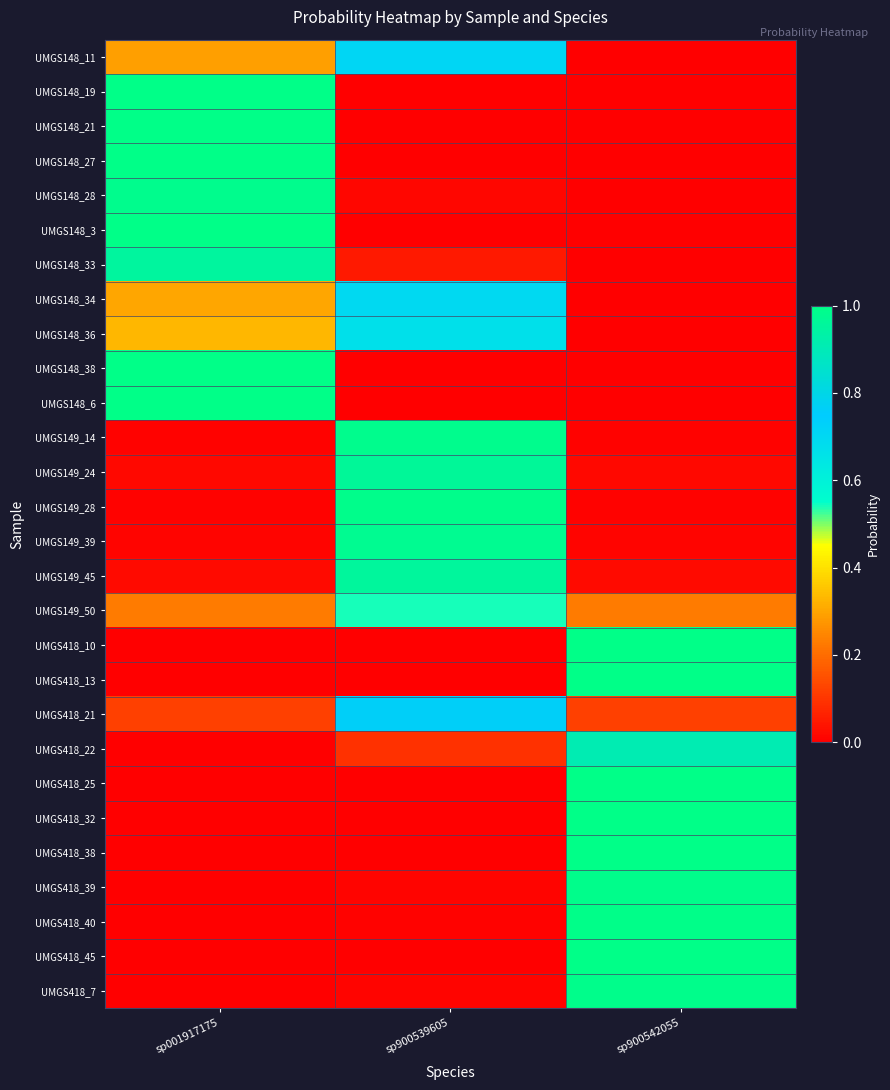

What is the spread (max minus min) of values at sp900542055?

1.0